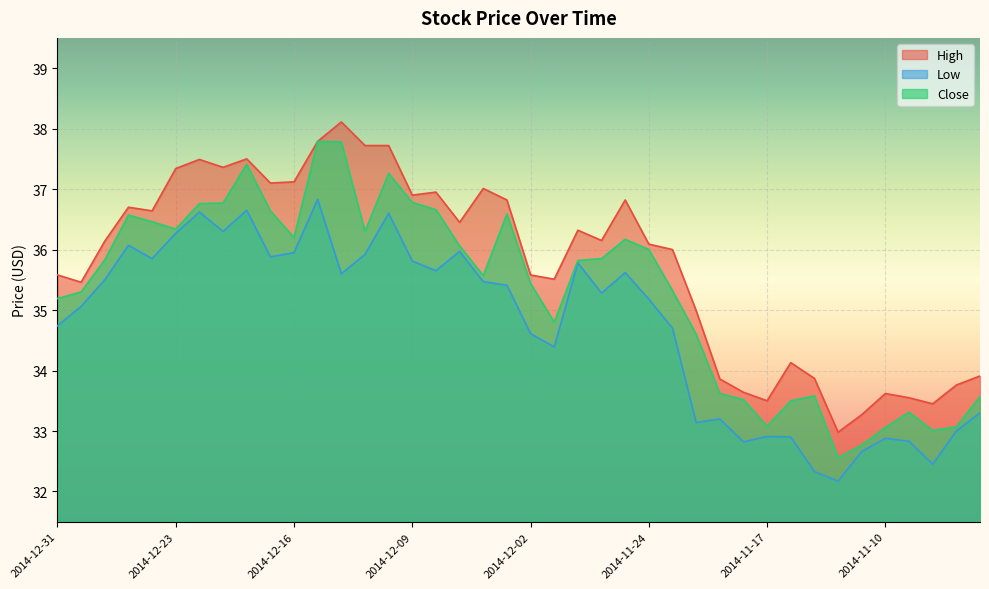

How many lines are shown in the chart?

3